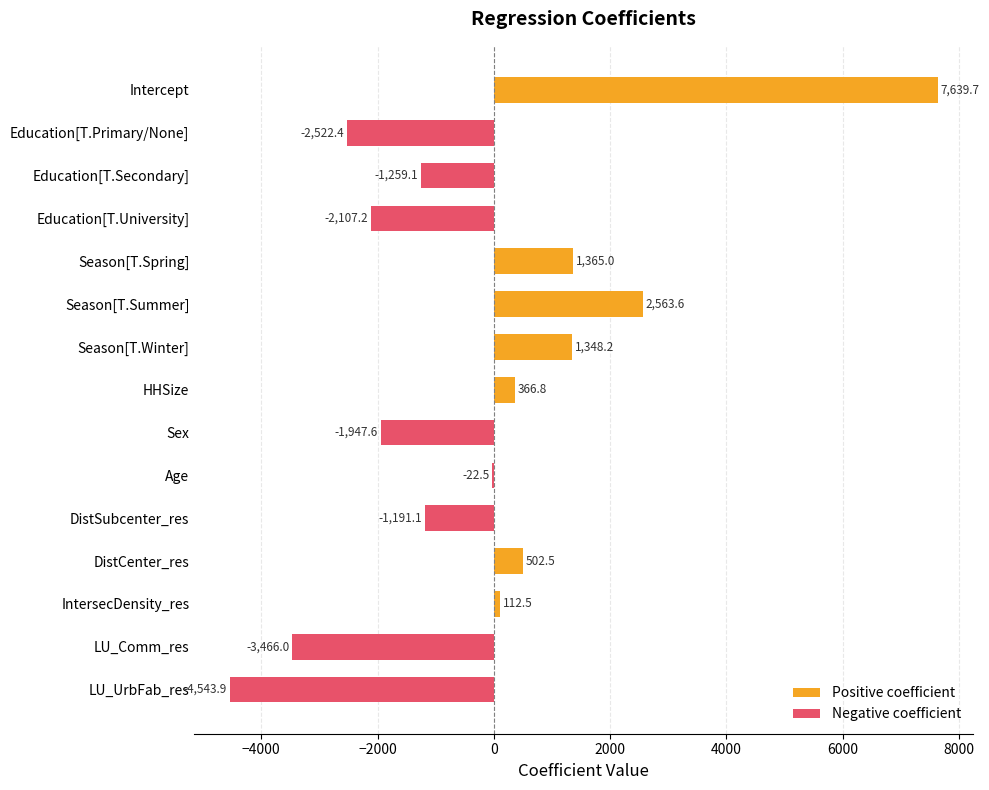

What is the difference between the maximum and second lowest values in the Positive coefficient series?

7639.7